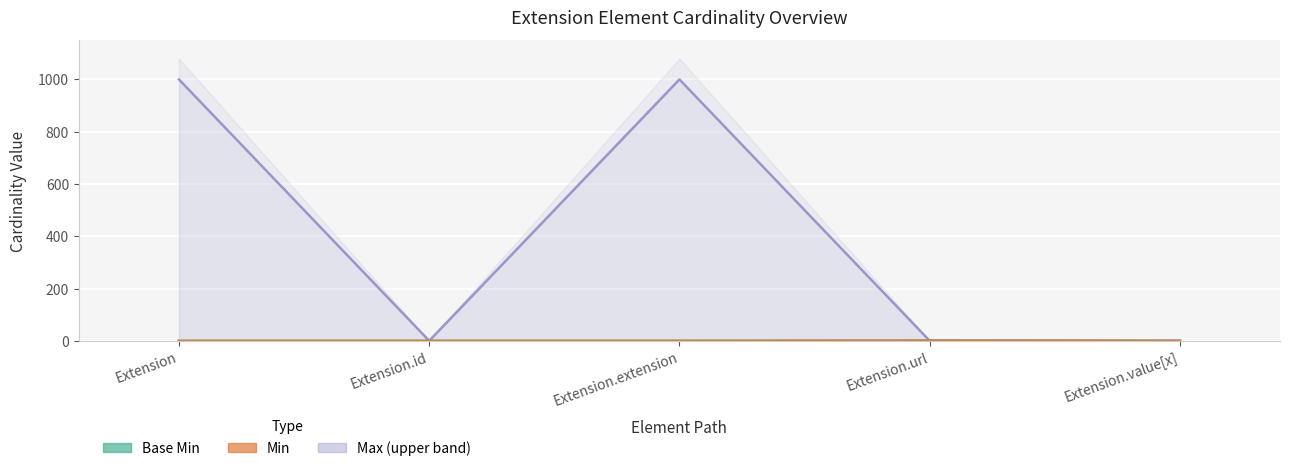

Is the value of Min at Extension.url greater than the value of Base Min at Extension.value[x]?

Yes